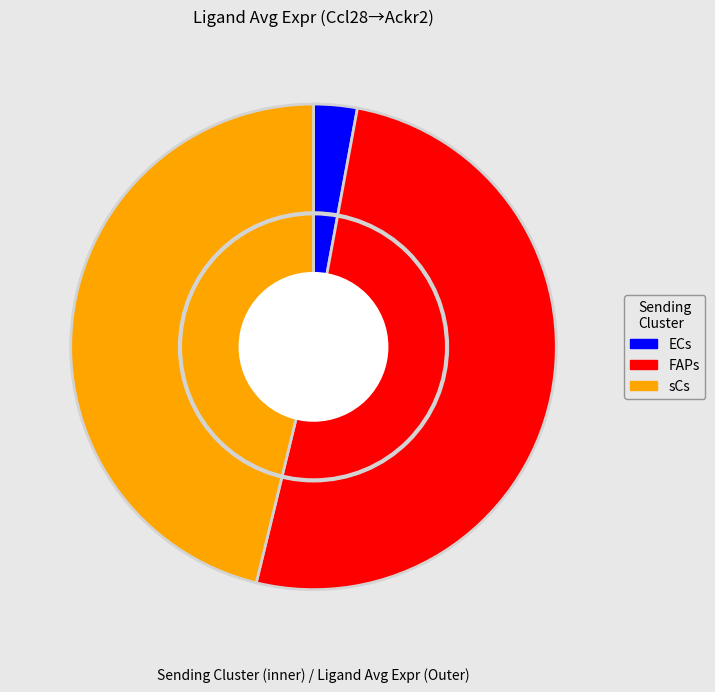

How much of the chart is everything except FAPs?

49.1%